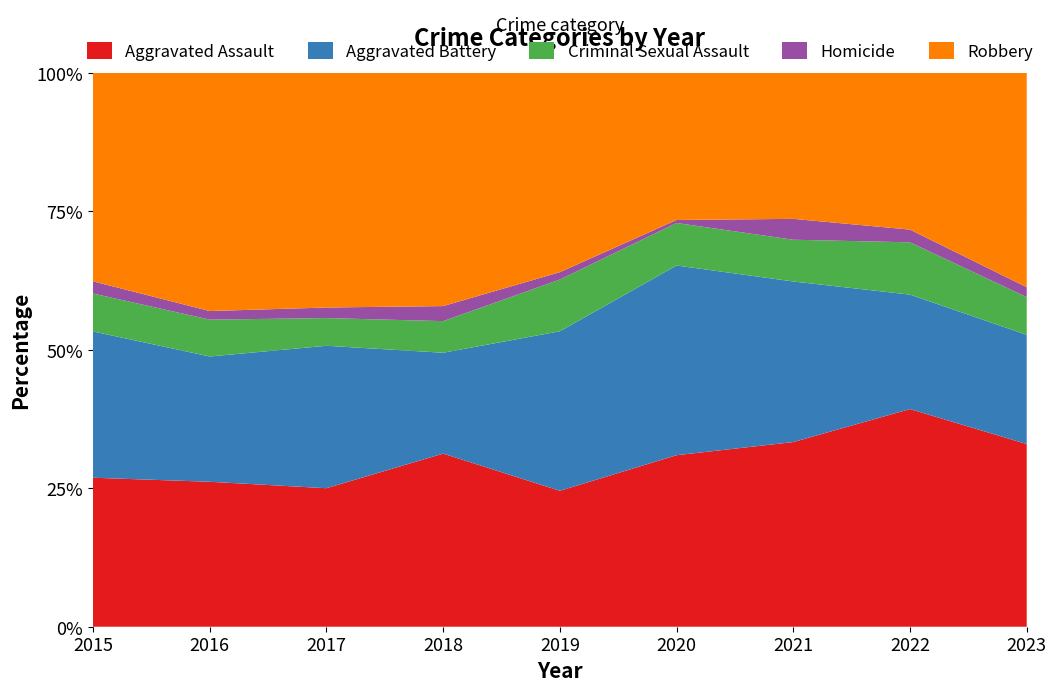

Reading right to left, transcribe all the data shown in this chart.

Aggravated Assault: 2023=92	2022=154	2021=115	2020=113	2019=92	2018=115	2017=105	2016=118	2015=110
Aggravated Battery: 2023=55	2022=81	2021=100	2020=125	2019=108	2018=67	2017=108	2016=102	2015=108
Criminal Sexual Assault: 2023=19	2022=37	2021=26	2020=28	2019=35	2018=21	2017=21	2016=30	2015=28
Homicide: 2023=5	2022=9	2021=13	2020=2	2019=5	2018=10	2017=8	2016=7	2015=9
Robbery: 2023=108	2022=111	2021=91	2020=97	2019=135	2018=155	2017=178	2016=194	2015=154